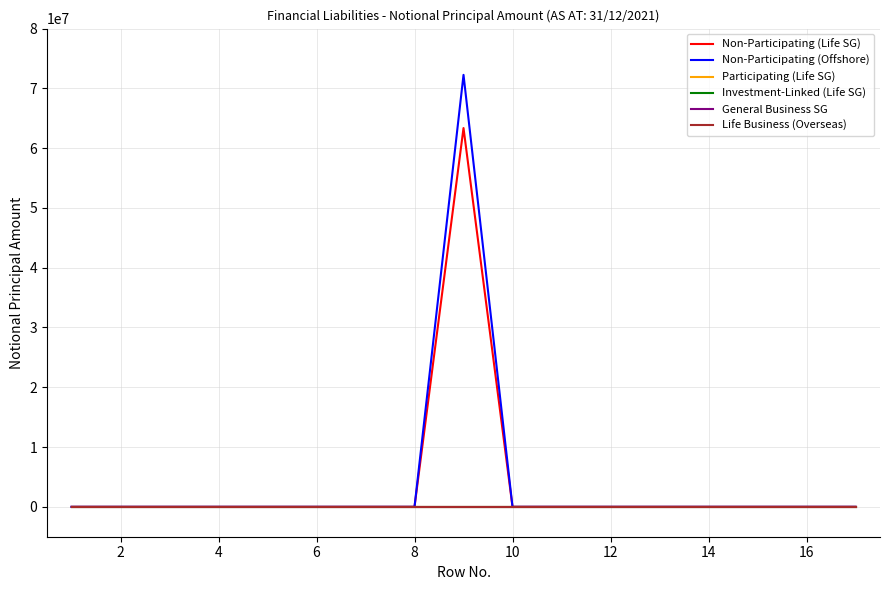

Does the chart display data point markers on the line(s)?

No